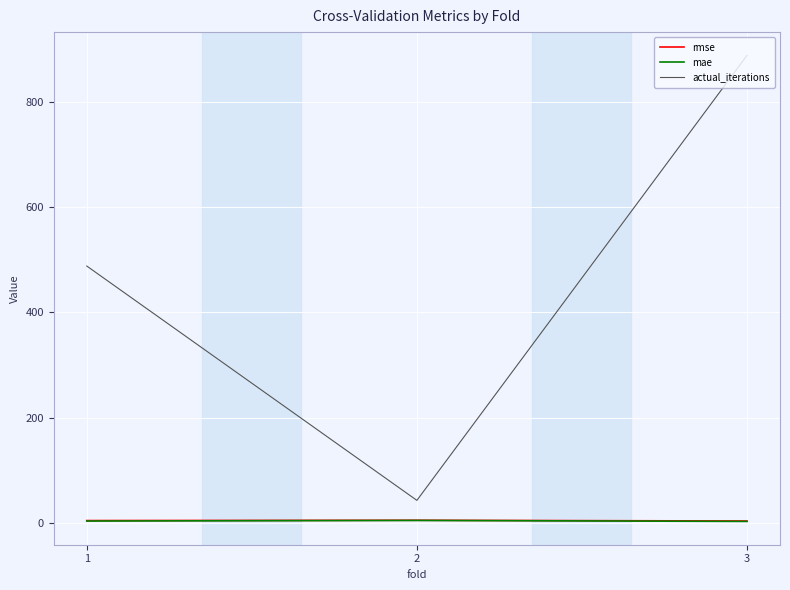

Which series has the widest spread of values?

actual_iterations